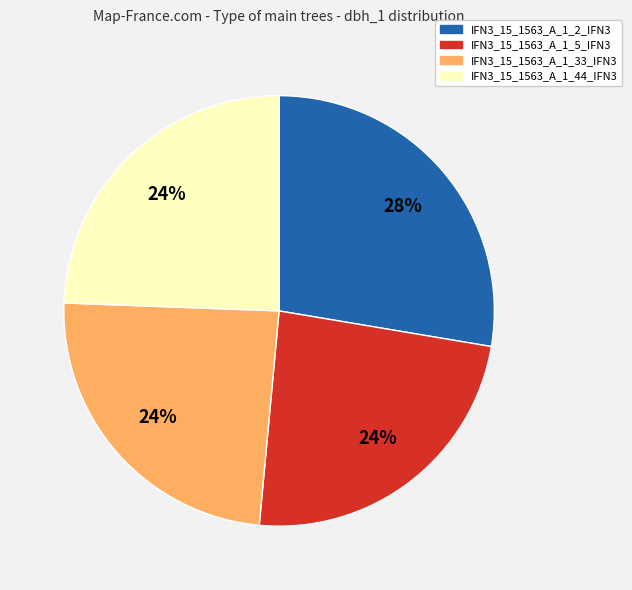

Do IFN3_15_1563_A_1_2_IFN3 and IFN3_15_1563_A_1_33_IFN3 together represent more than half of the pie?

Yes